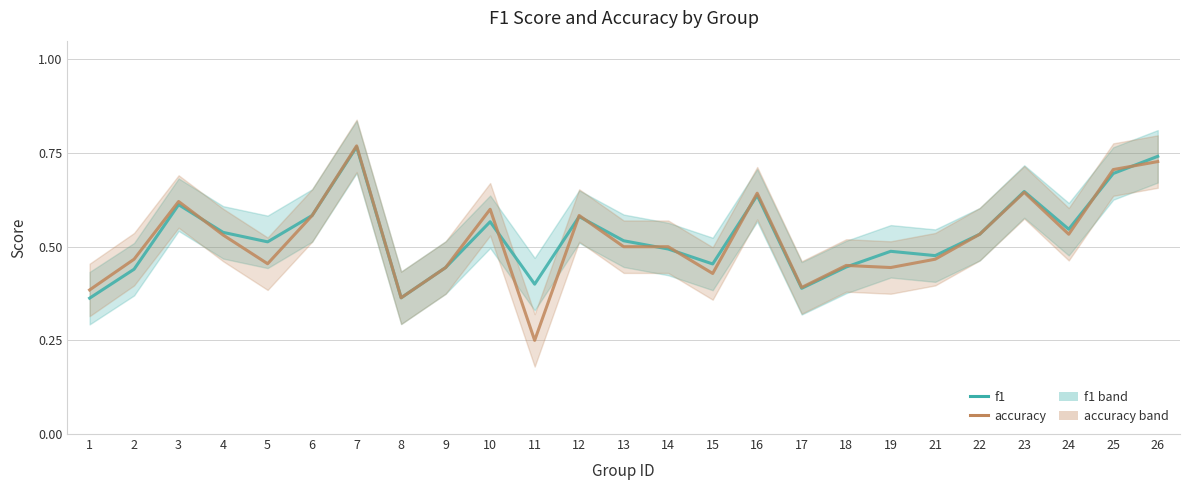

Where do accuracy and f1 first cross each other?

3 and 4